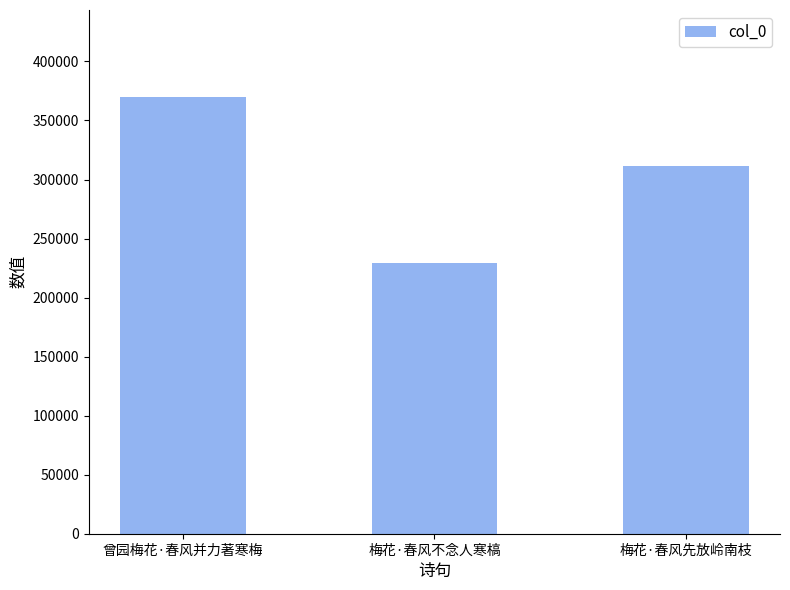

What value does the data have at 曾园梅花·春风并力著寒梅, to the nearest 100?

369600